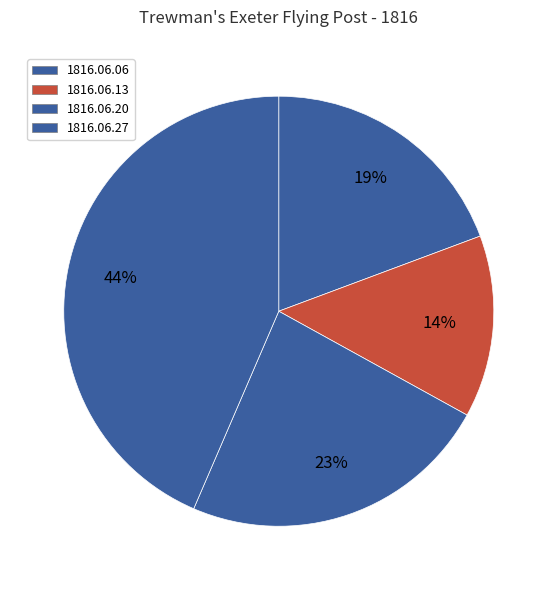

Between 1816.06.20 and 1816.06.27, which is larger?

1816.06.27